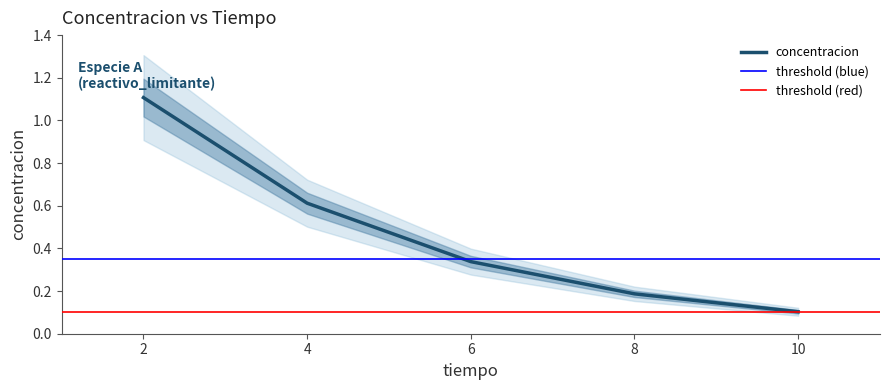

True or false: the data has more than 2 interior local peaks.

False